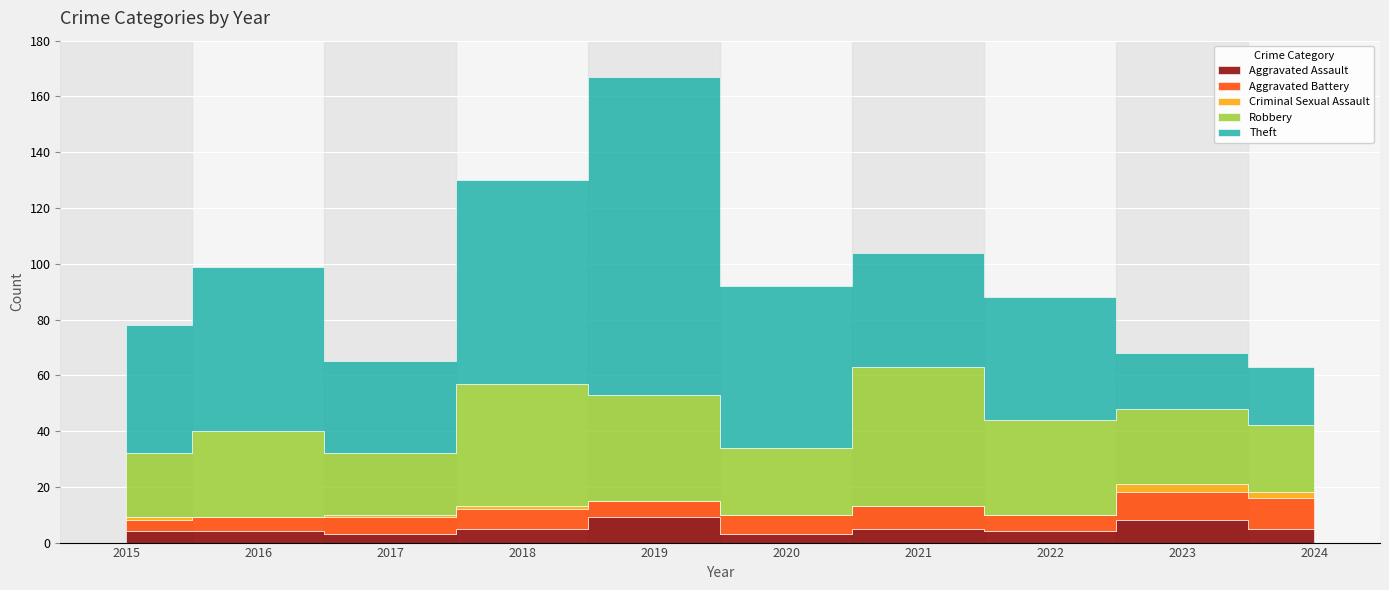

True or false: Theft has a value of 114 at 2019.

True